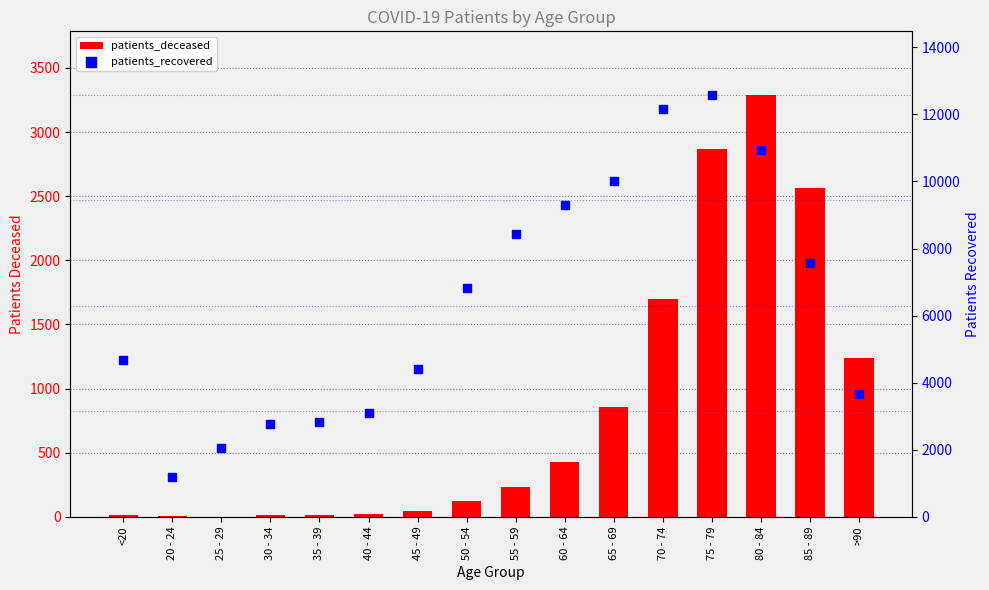

What is the total value across all series at 65 - 69?

10857